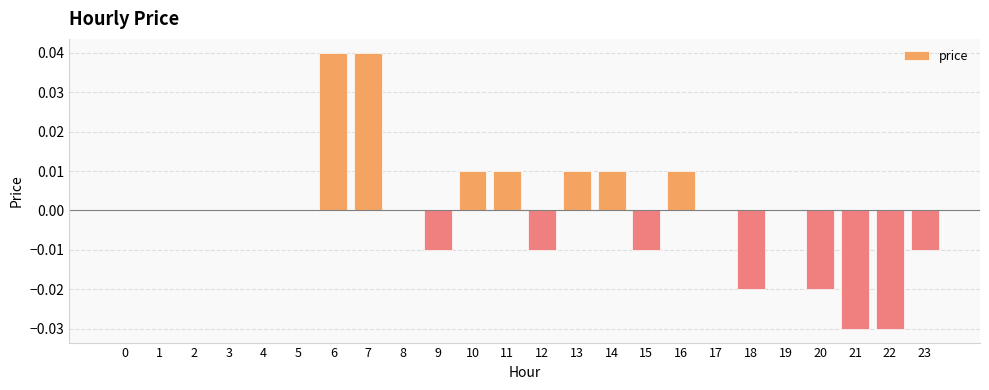

How many values are between 0 and 1?

16